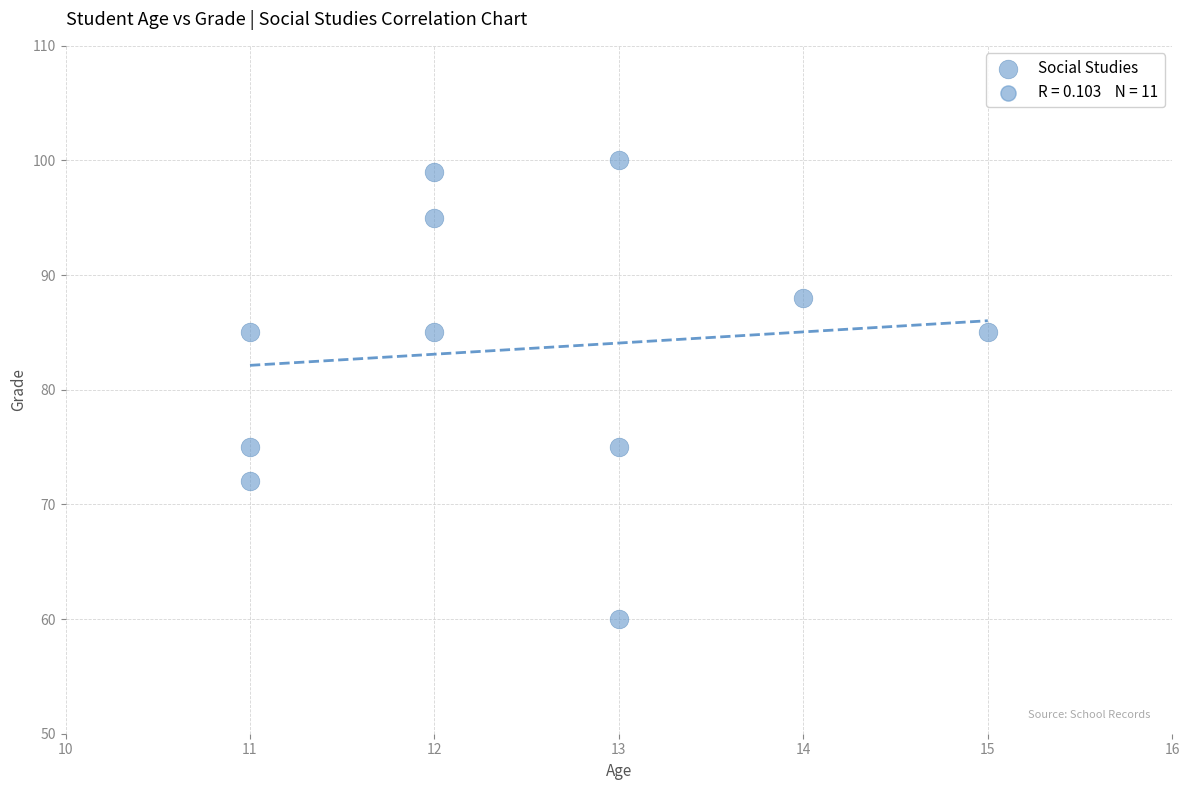

What is the range of X values (max minus min)?

4